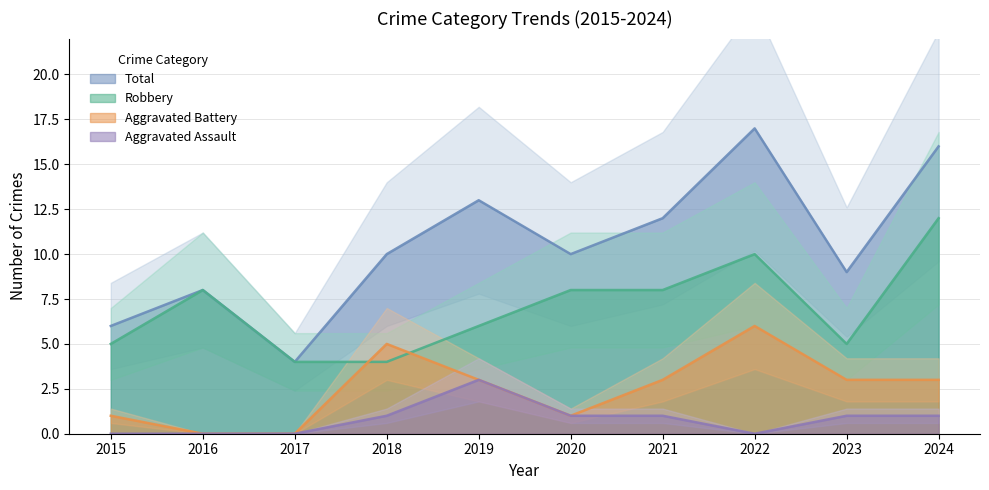

True or false: Aggravated Battery has more than 0 interior local peaks.

True